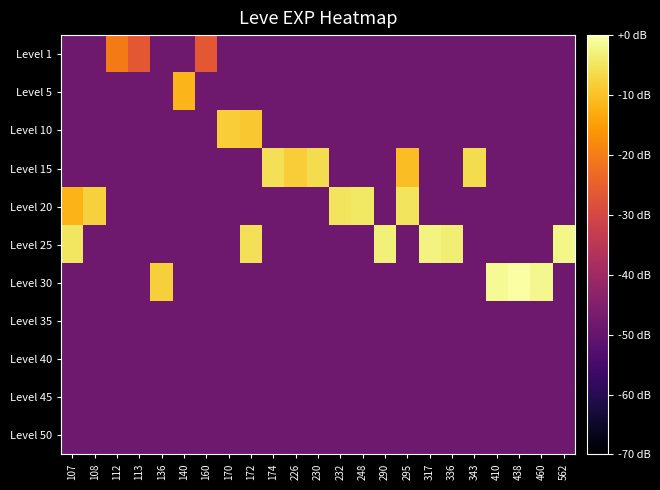

What is the difference between the highest and lowest values at 107?

43.4